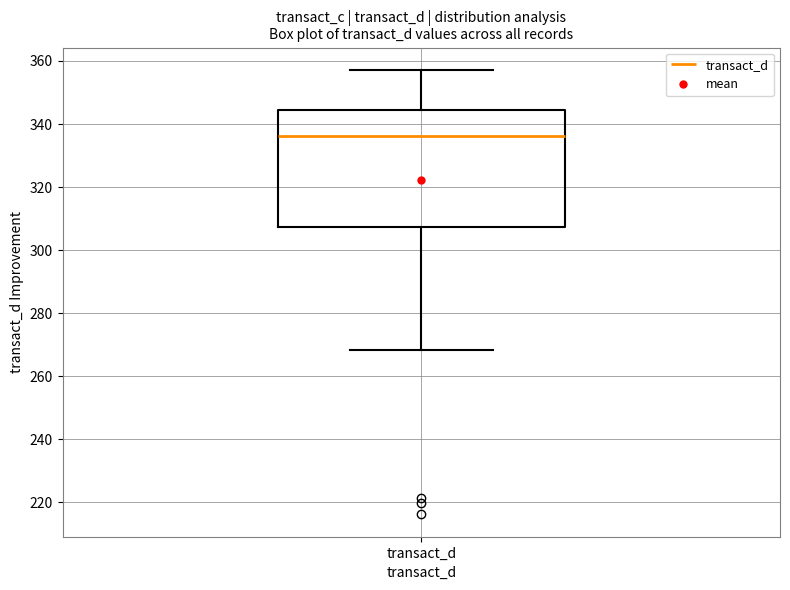

Read this box plot against the y-axis: the position of the median line, the range covered by the box, and the ends of both whiskers. The values are not printed on the chart, so give them approximately, as read against the axis.

median 336, box 308 to 344, whiskers 268 to 358